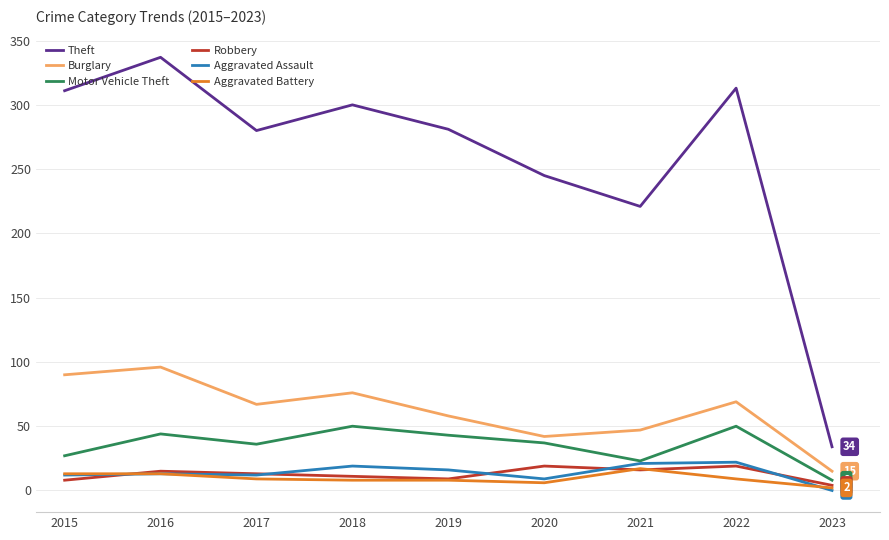

Which series changed the most between 2021 and 2023?

Theft